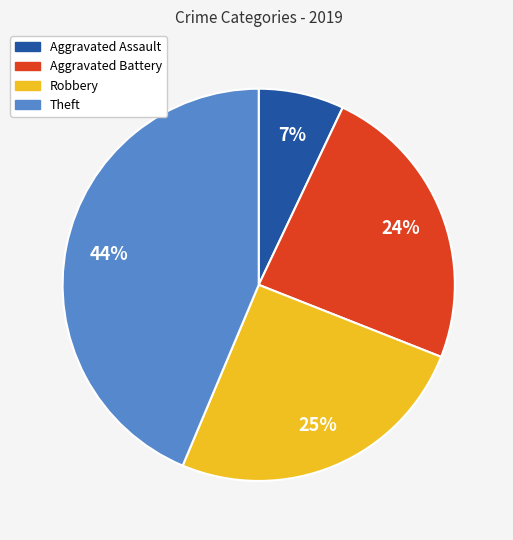

To the nearest percent, what is the combined percentage of Robbery and Aggravated Assault?

32%